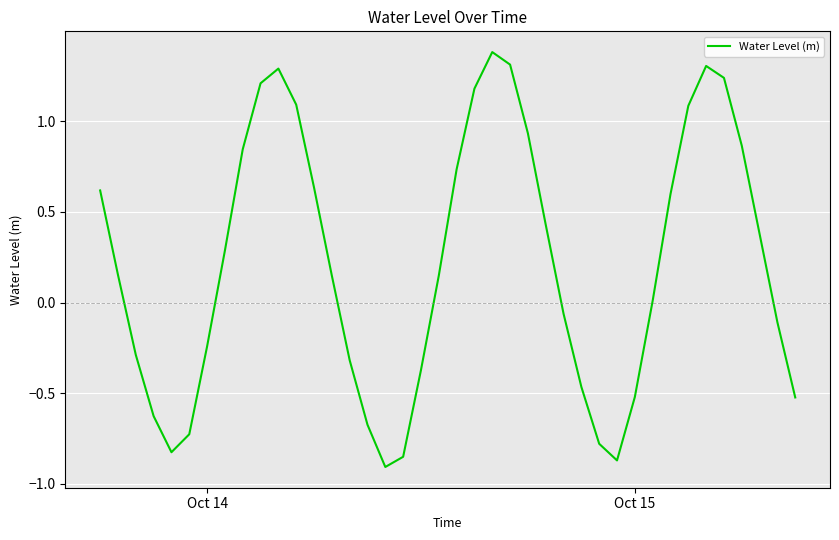

How many interior local valleys (lower than both neighbors) does the data have?

3